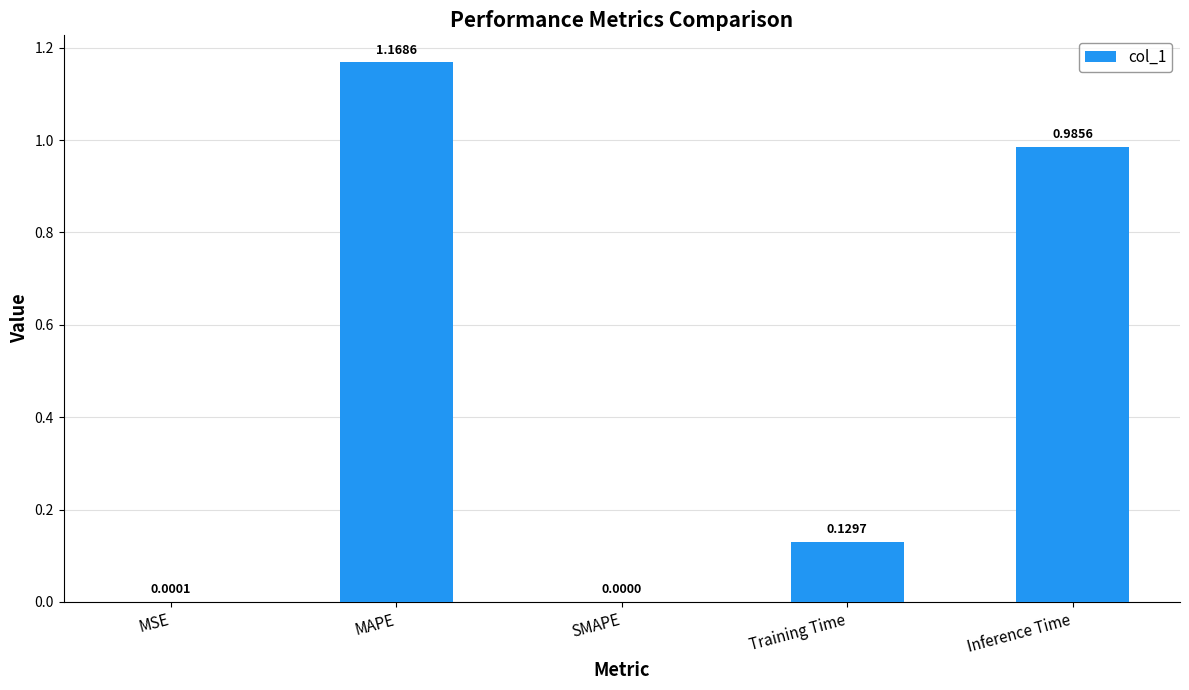

The value at MAPE is 2.1. True or false?

False